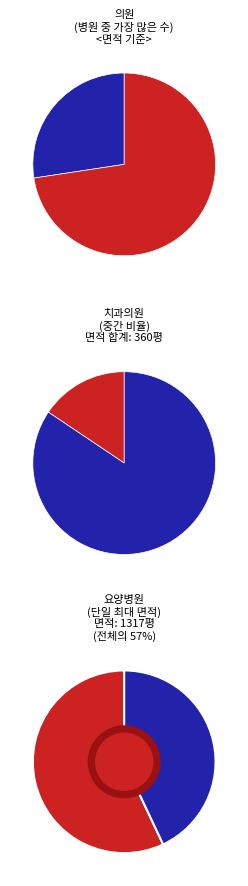

What is the change in value from 영광치과의원 to 제갈치과의원?

-10.0